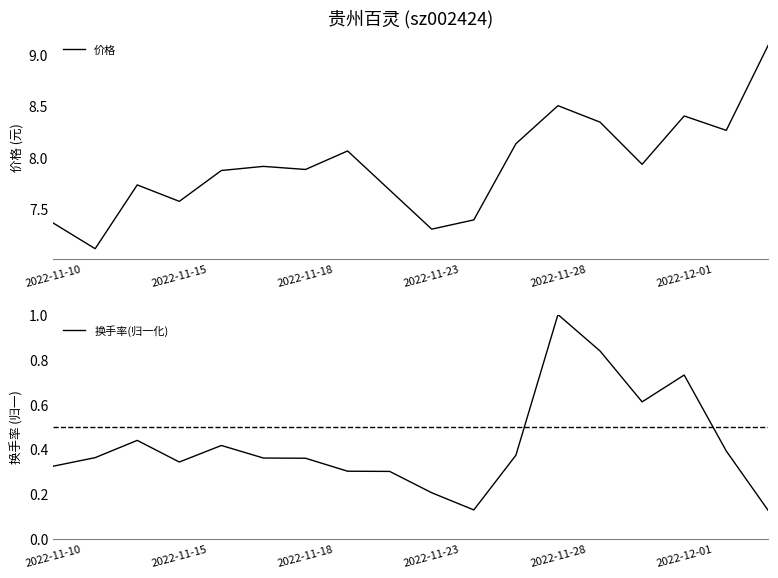

The value of 价格 at 2022-11-10 is 9.6. True or false?

False